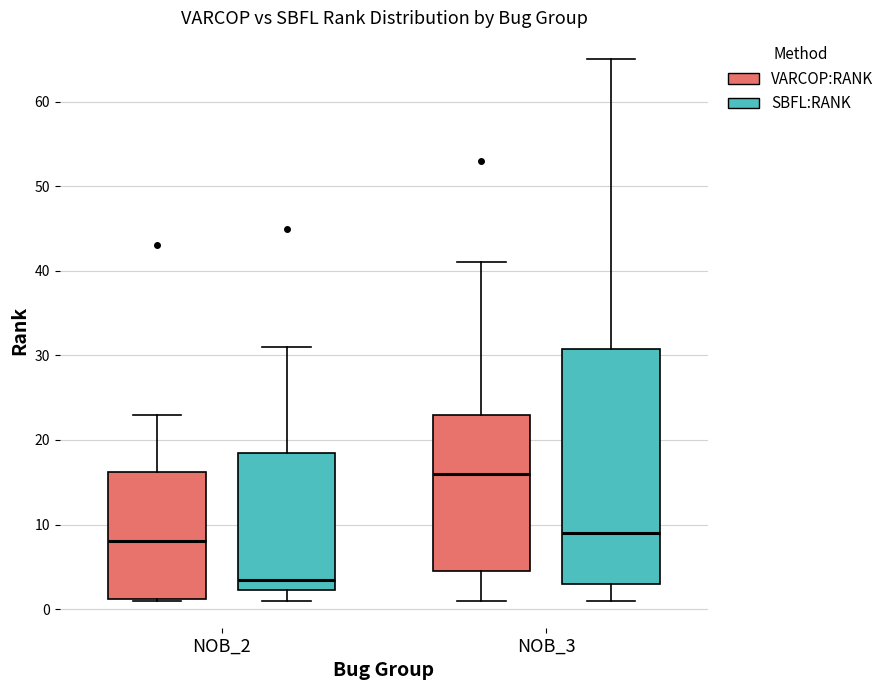

Where does the upper whisker of the box for NOB_2 (VARCOP:RANK) end on the y-axis? The values are not printed on the chart, so give them approximately, as read against the axis.

23